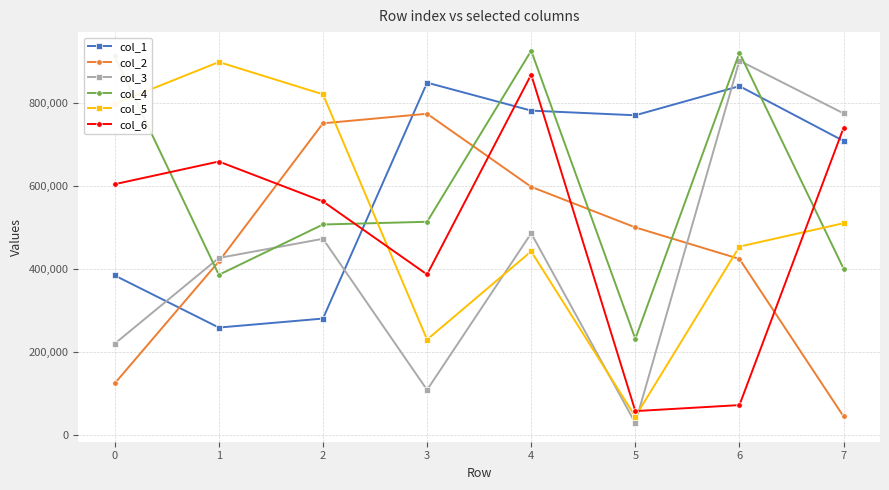

Reading left to right, list all the values displayed in this chart.

col_1: 0=384432	1=258879	2=280537	3=848981	4=781560	5=770375	6=840576	7=708498
col_2: 0=124243	1=418165	2=751031	3=774018	4=597925	5=500226	6=424269	7=44708
col_3: 0=219991	1=426540	2=472764	3=108704	4=485960	5=28657	6=902022	7=774959
col_4: 0=912300	1=385889	2=507204	3=513746	4=925903	5=231674	6=921092	7=400813
col_5: 0=798127	1=898665	2=820846	3=229926	4=442468	5=44300	6=453907	7=510288
col_6: 0=604348	1=658943	2=562785	3=386800	4=868413	5=57602	6=72046	7=740016